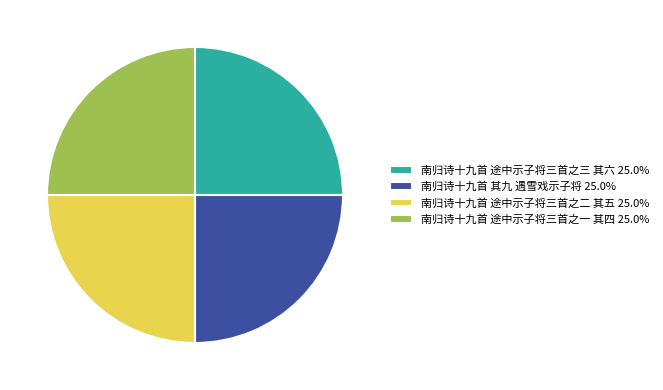

Is 南归诗十九首 途中示子将三首之二 其五 25.0% the majority of the pie?

No